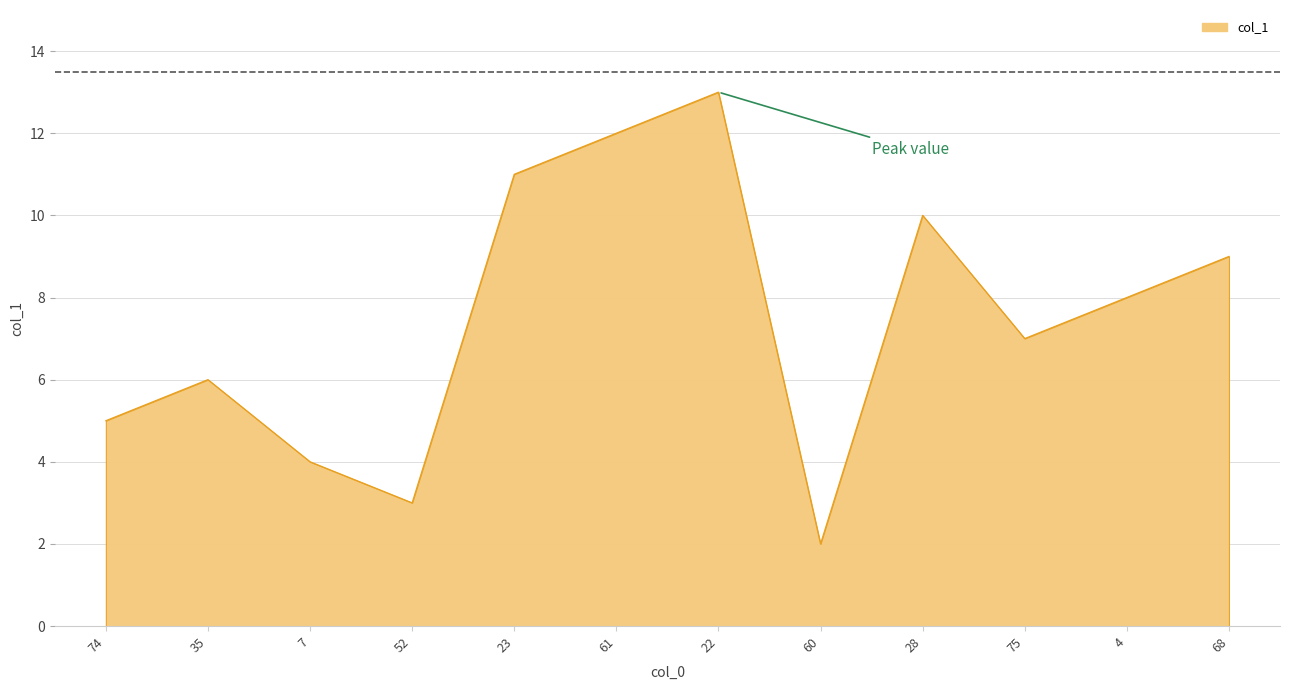

What is the greatest value displayed?

13.0